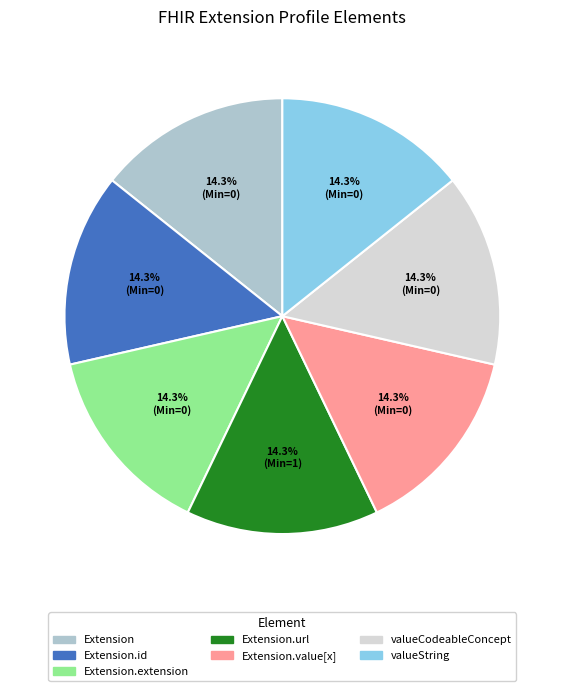

To the nearest percent, what is the difference between the largest and smallest slice percentages?

0%